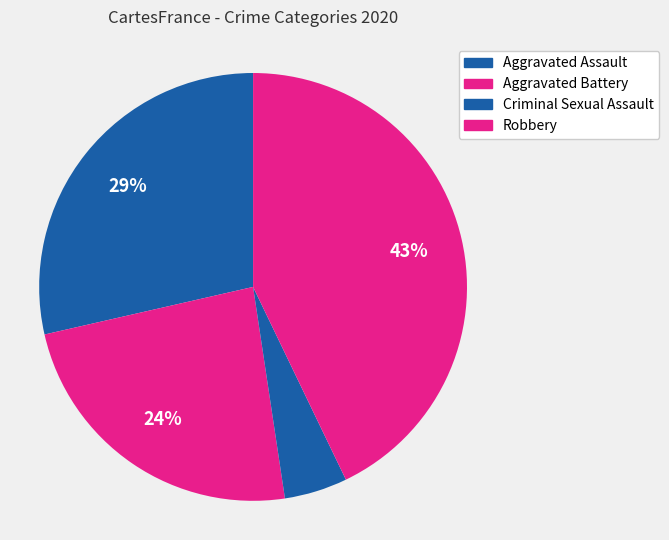

Count the number of slices in the pie.

4